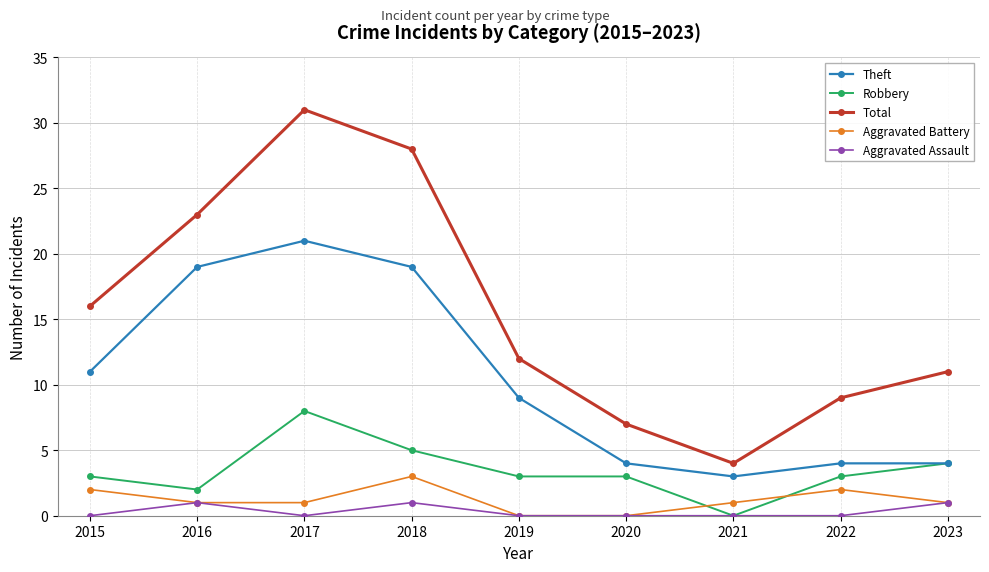

Reading left to right, what are all the values shown in this chart?

Theft: 2015=11	2016=19	2017=21	2018=19	2019=9	2020=4	2021=3	2022=4	2023=4
Robbery: 2015=3	2016=2	2017=8	2018=5	2019=3	2020=3	2021=0	2022=3	2023=4
Total: 2015=16	2016=23	2017=31	2018=28	2019=12	2020=7	2021=4	2022=9	2023=11
Aggravated Battery: 2015=2	2016=1	2017=1	2018=3	2019=0	2020=0	2021=1	2022=2	2023=1
Aggravated Assault: 2015=0	2016=1	2017=0	2018=1	2019=0	2020=0	2021=0	2022=0	2023=1